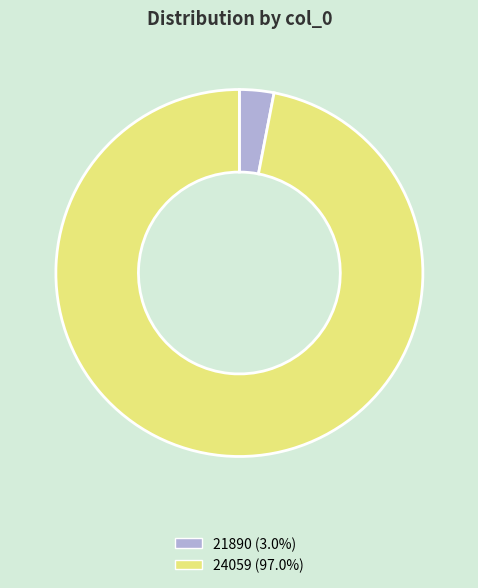

Does 21890 represent more than half of the total?

No